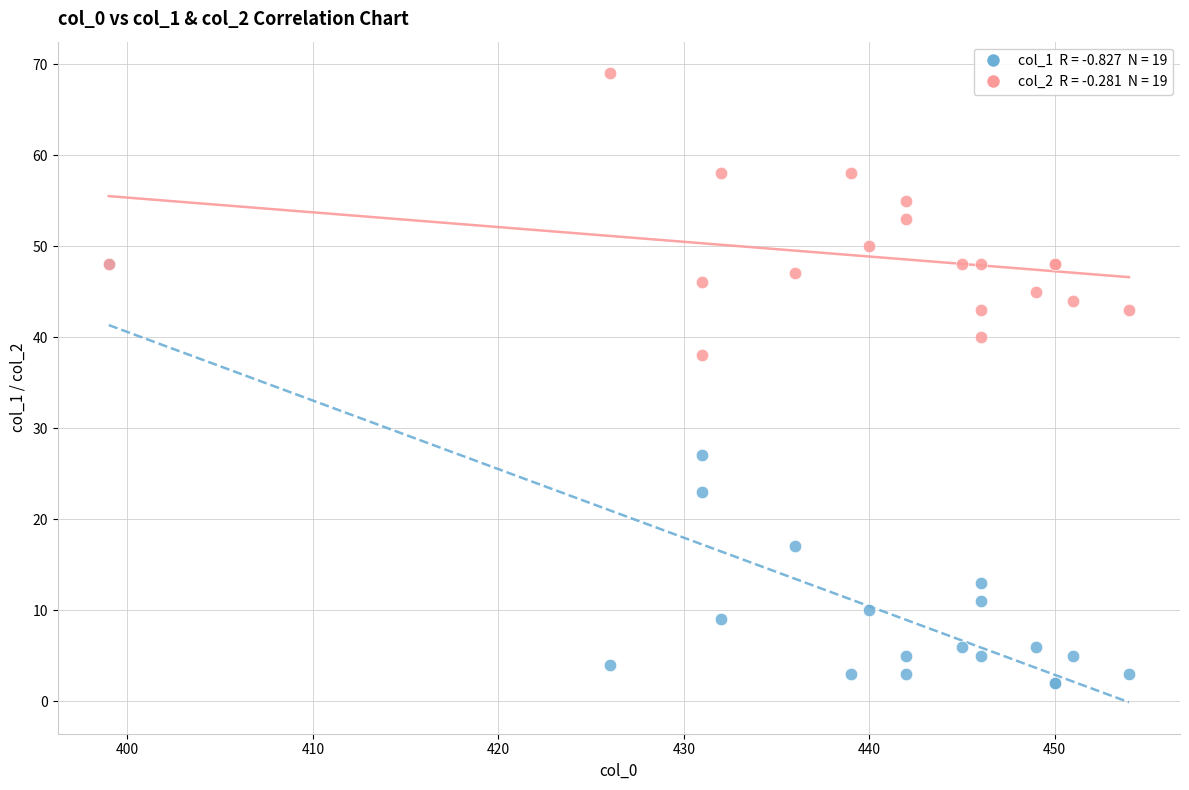

Across all series, what Y value is closest to 35?

38